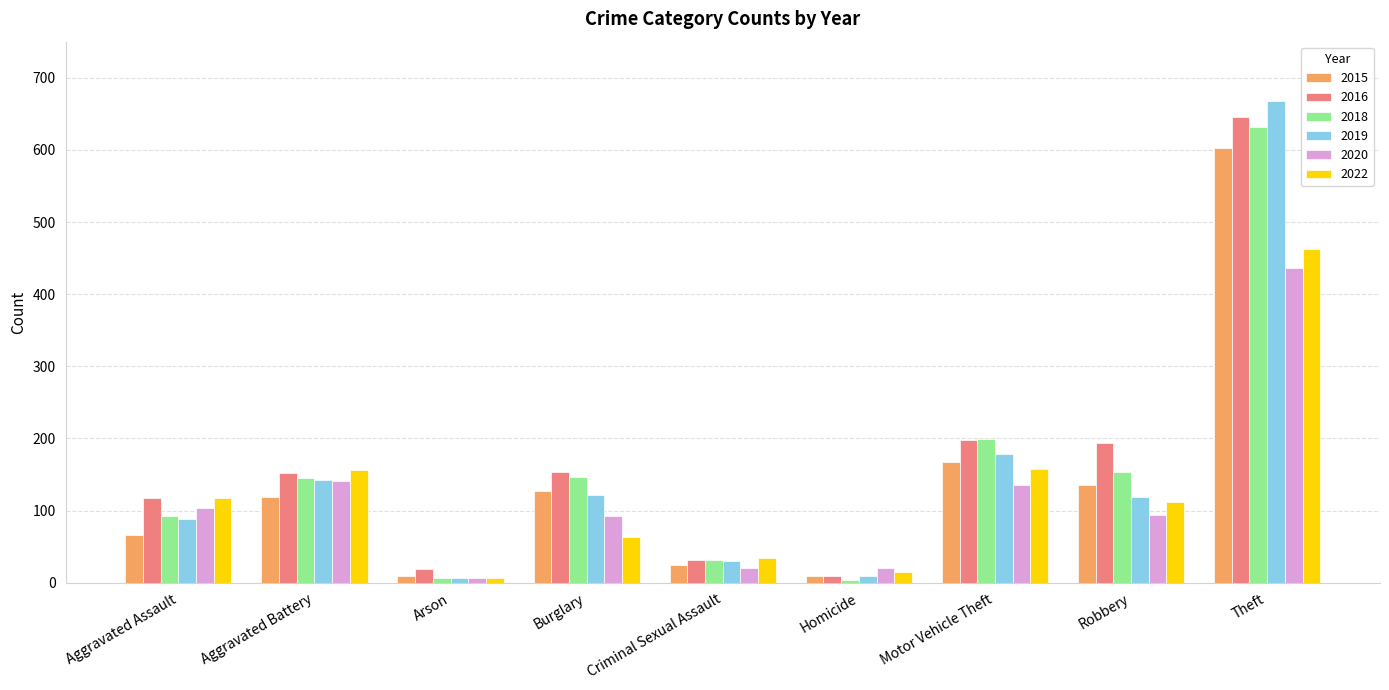

How many data points in 2016 are less than 152?

4